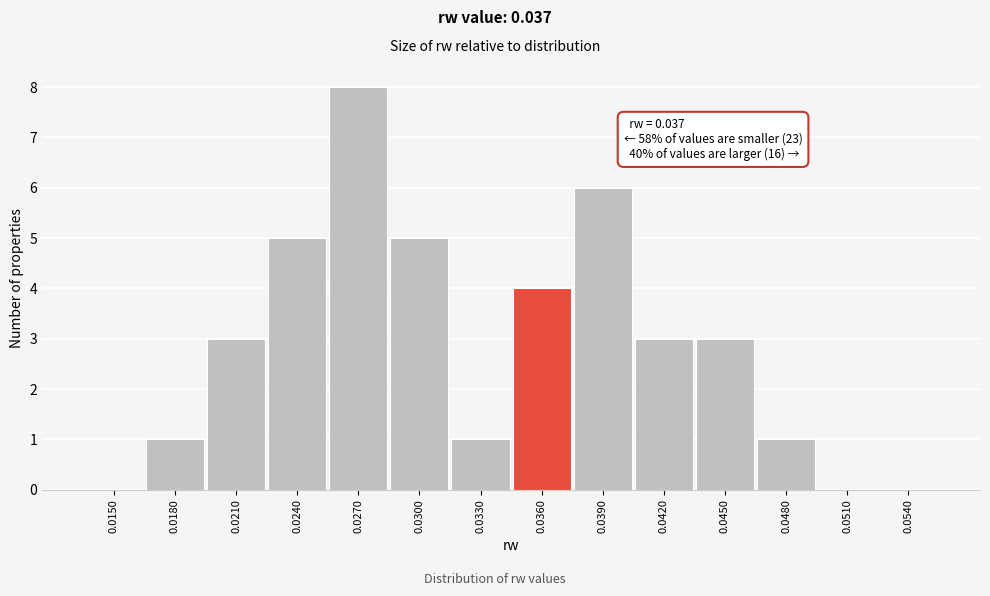

Reading left to right, what are all the values shown in this chart?

0.0150=0	0.0180=1	0.0210=3	0.0240=5	0.0270=8	0.0300=5	0.0330=1	0.0360=4	0.0390=6	0.0420=3	0.0450=3	0.0480=1	0.0510=0	0.0540=0